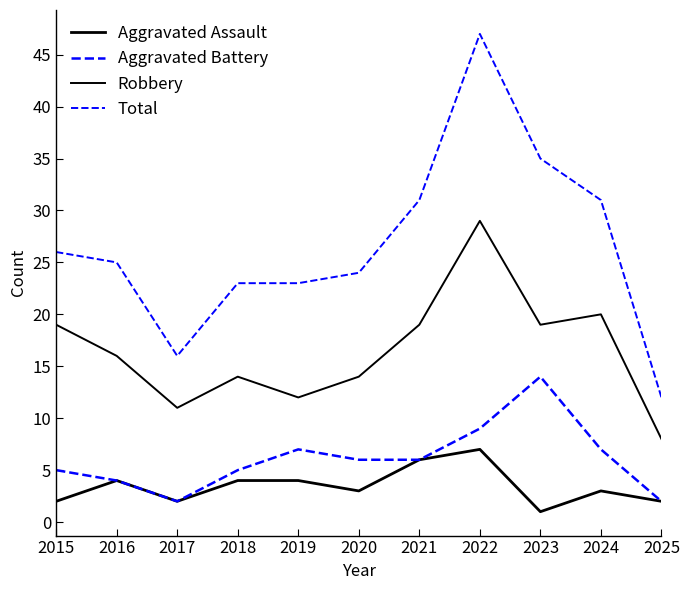

Rank the series at 2024 from lowest to highest value.

Aggravated Assault, Aggravated Battery, Robbery, Total